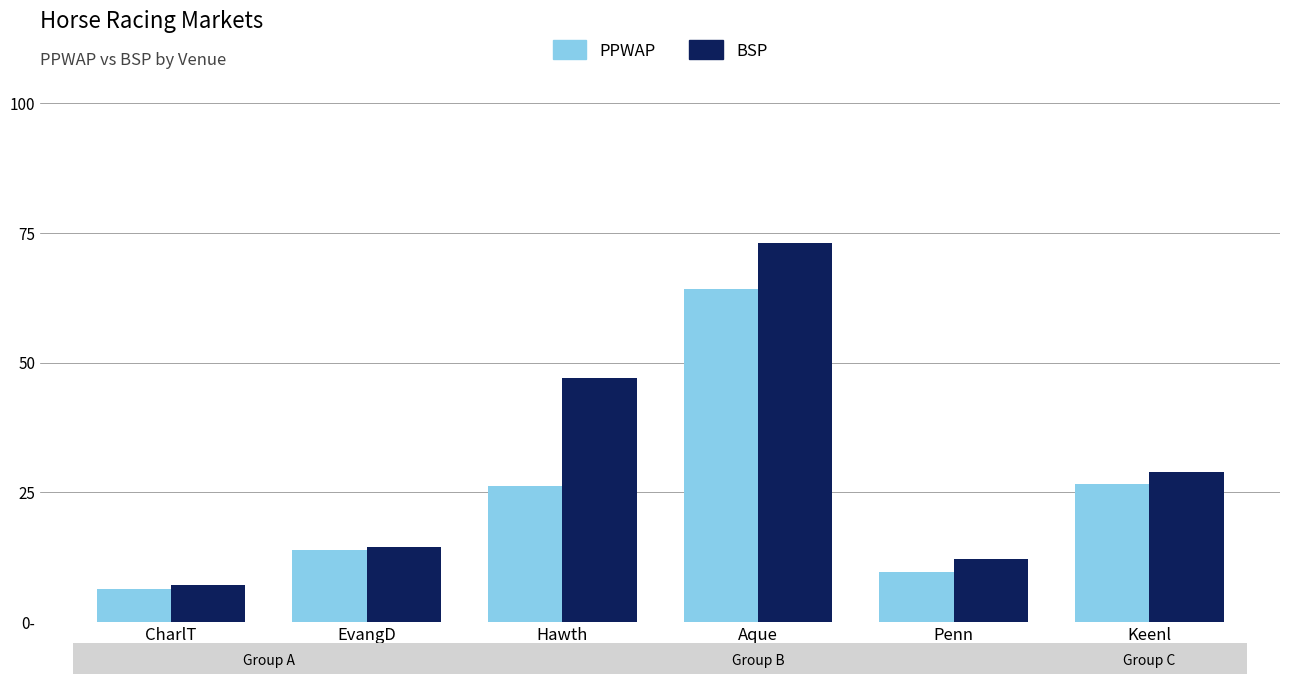

Does the chart contain any negative values?

No